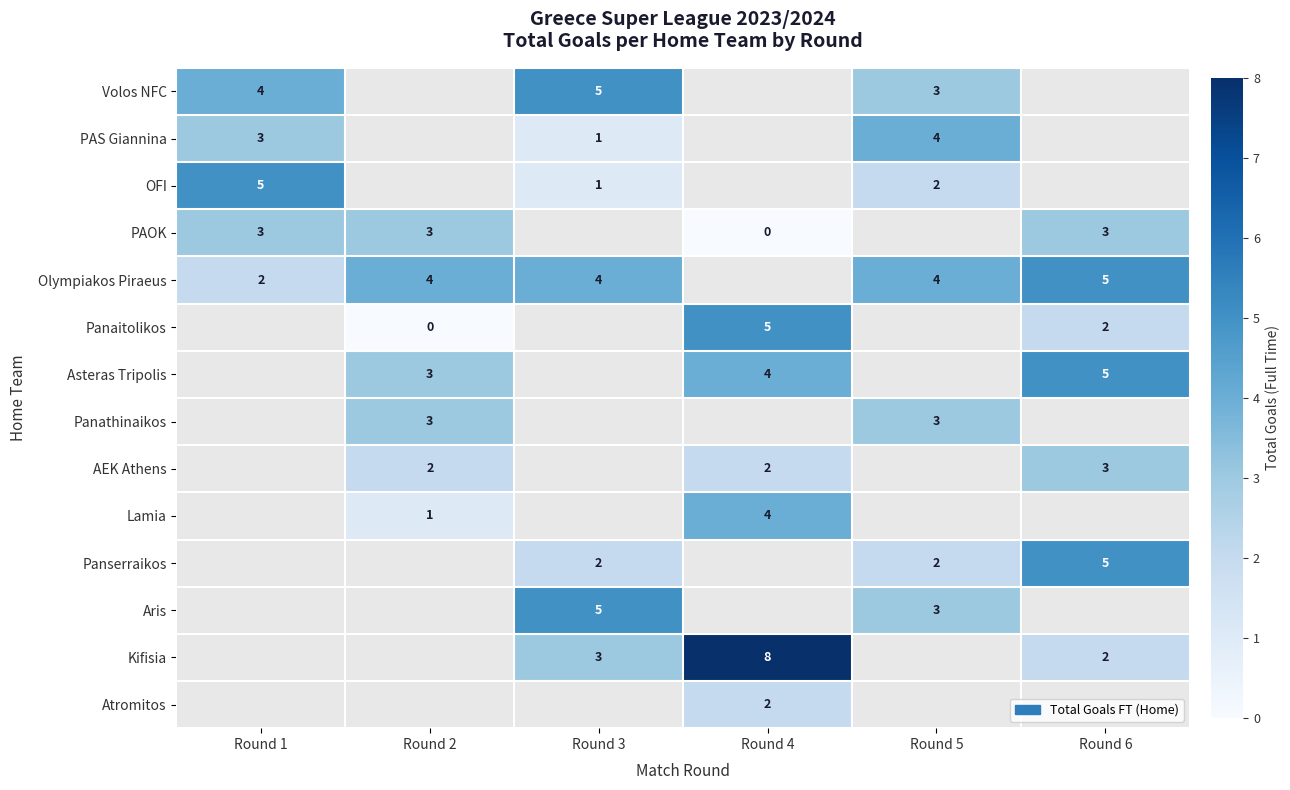

How many series are shown in this chart?

14